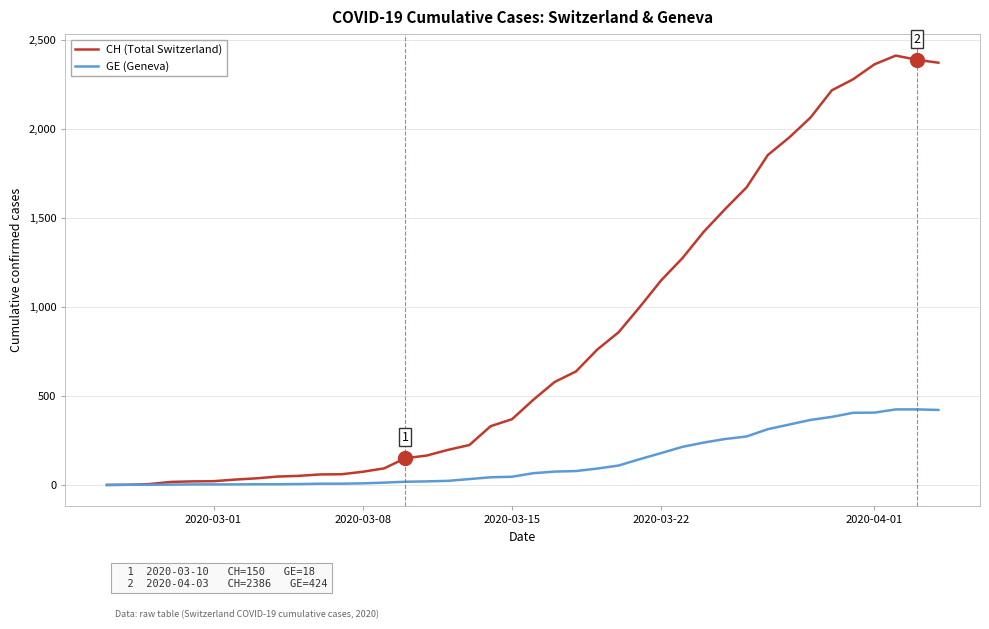

Which series has the widest spread of values?

CH (Total Switzerland)